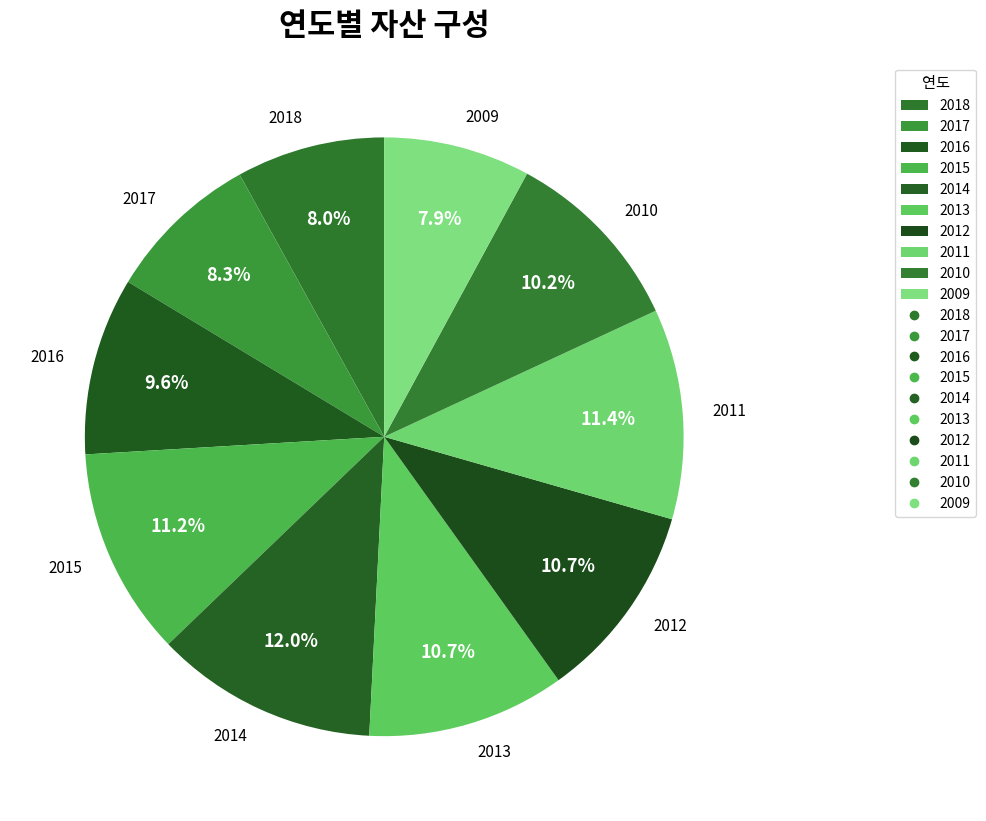

Is there any slice that represents more than half of the pie?

No